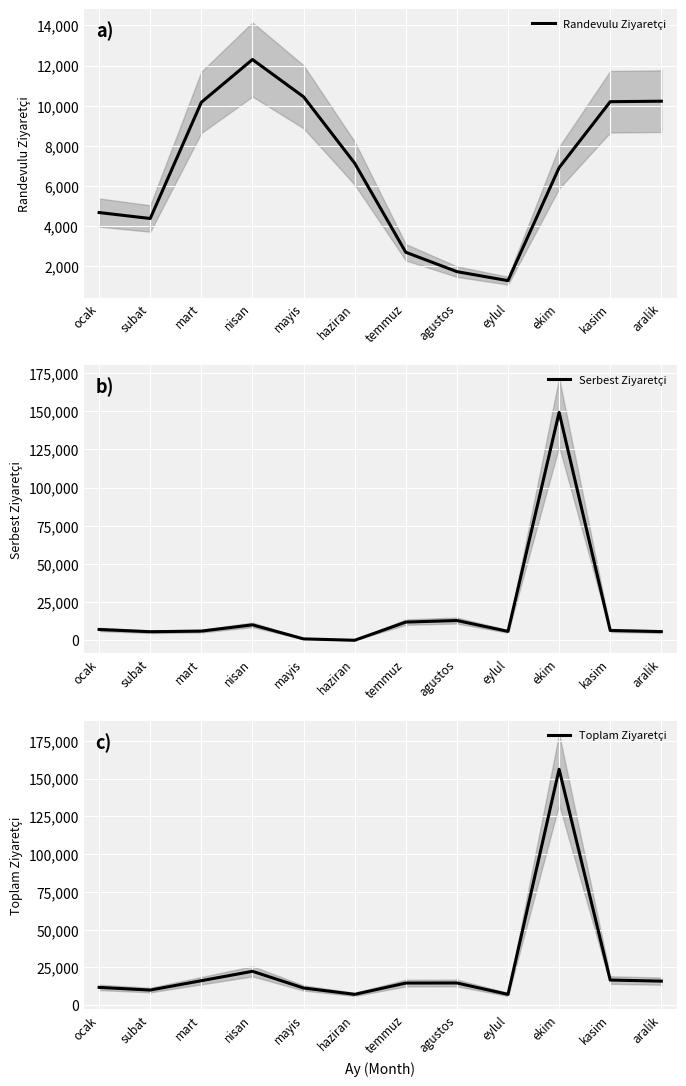

Where does the Toplam Ziyaretçi series first go above 14697?

mart